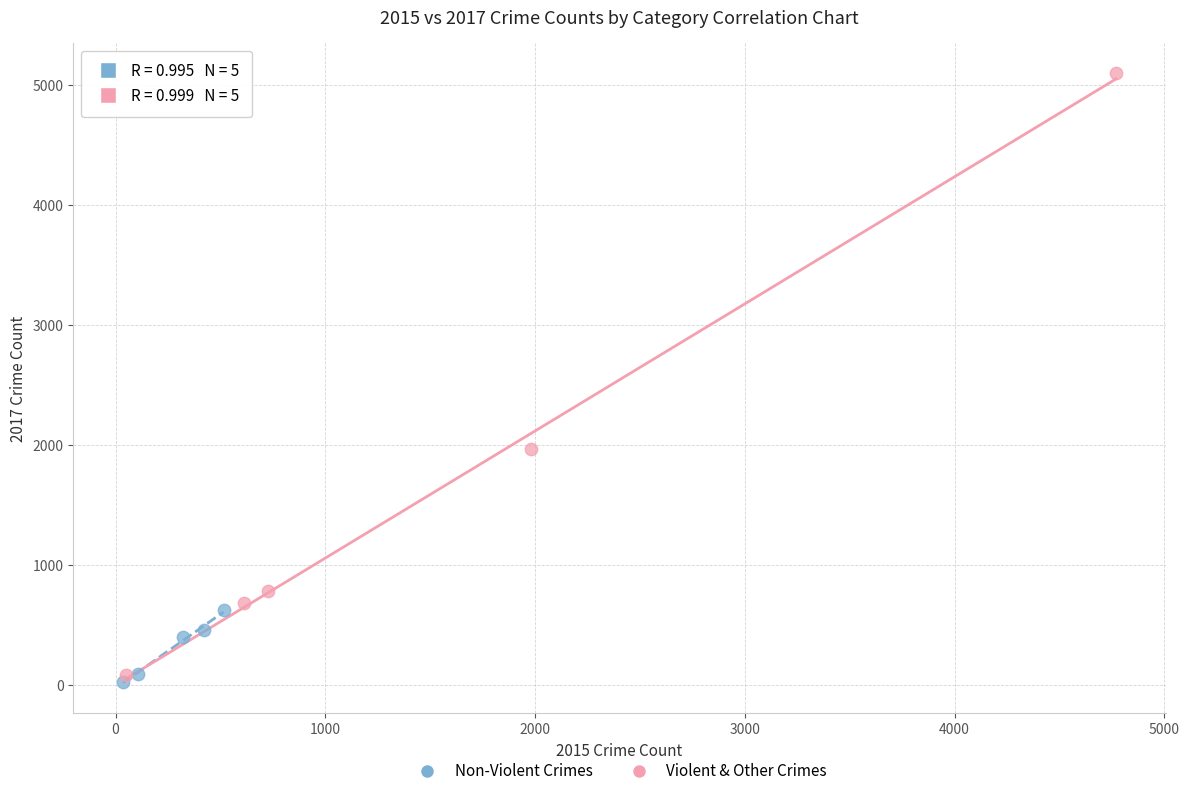

What are all the series names shown in the legend?

Non-Violent Crimes, Violent & Other Crimes